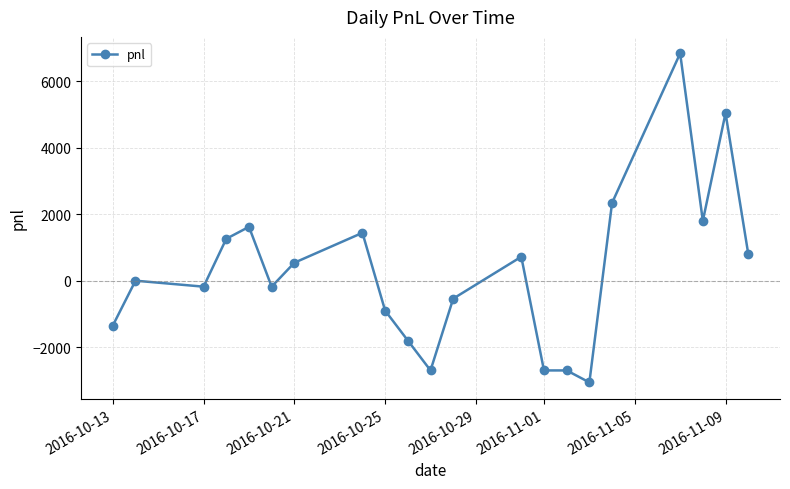

What is the value of the 1st point from the left?

-1350